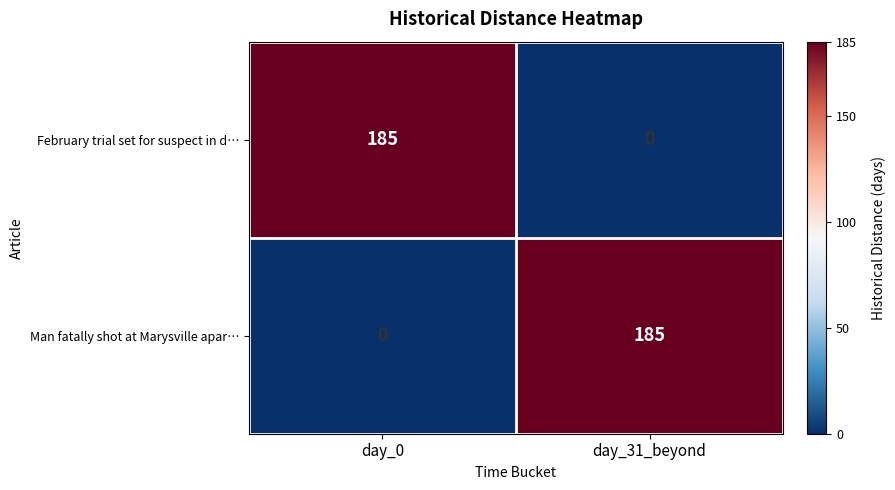

Is the value of Man fatally shot at Marysville apar… at day_31_beyond greater than the value of February trial set for suspect in d… at day_31_beyond?

Yes